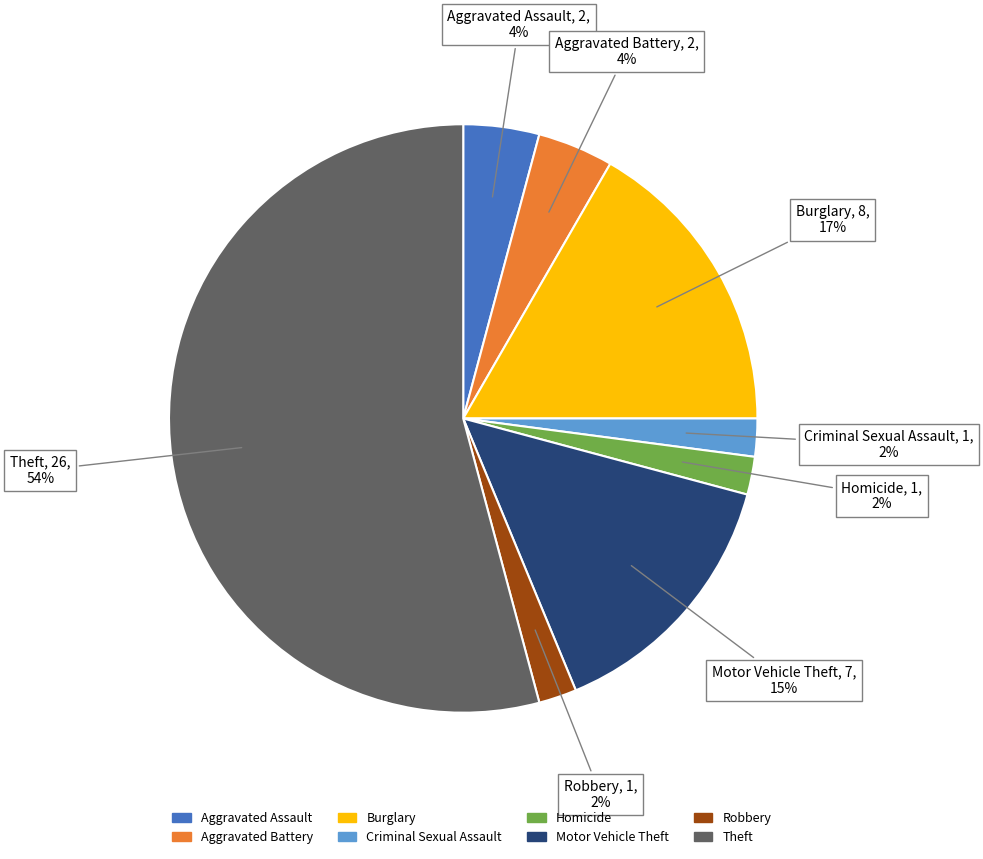

Is Theft the majority of the pie?

Yes